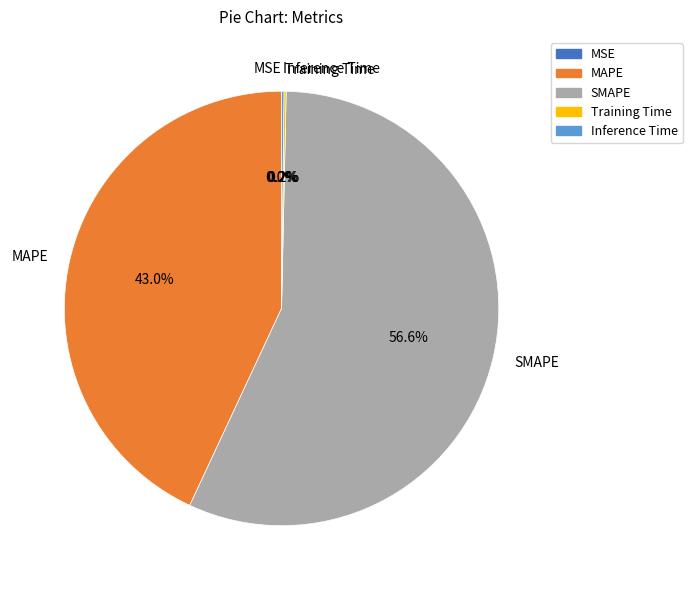

Which category accounts for the majority?

SMAPE